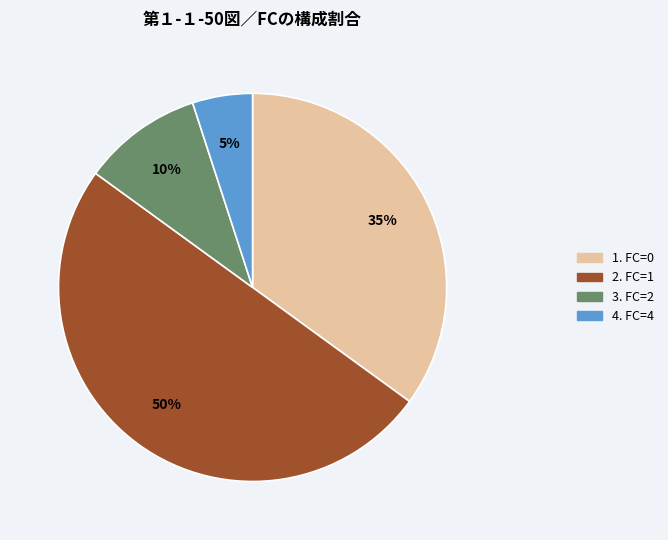

To the nearest percent, what is the difference between the largest and smallest slice percentages?

45%